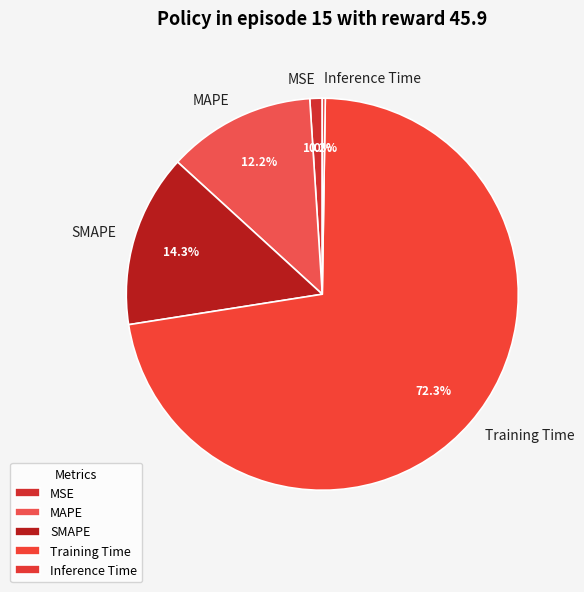

How much of the chart is everything except MSE?

99.0%